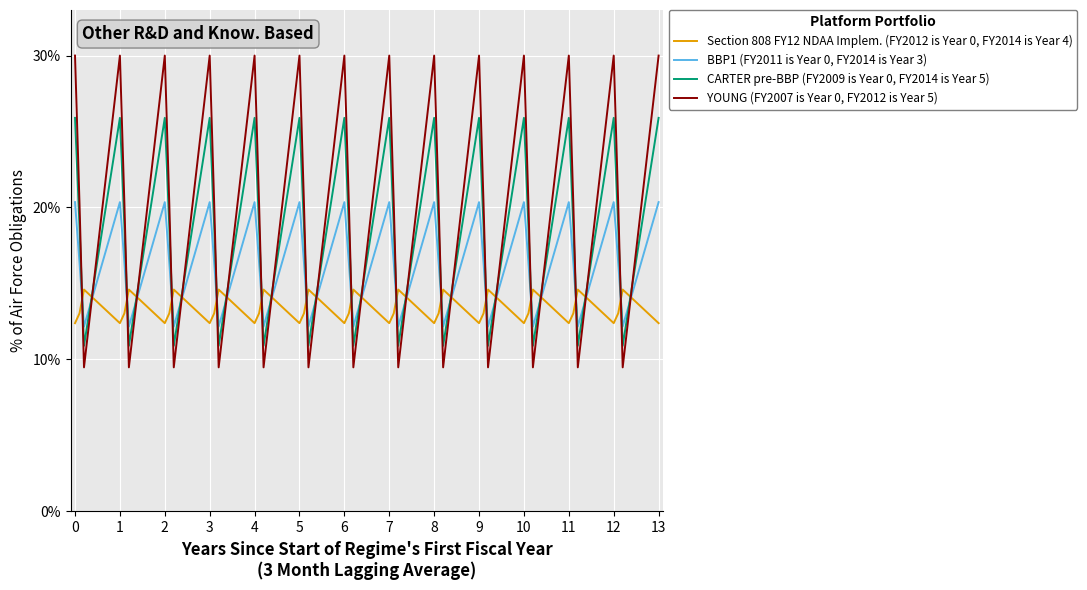

Which series has the largest range (max minus min)?

YOUNG (FY2007 is Year 0, FY2012 is Year 5)